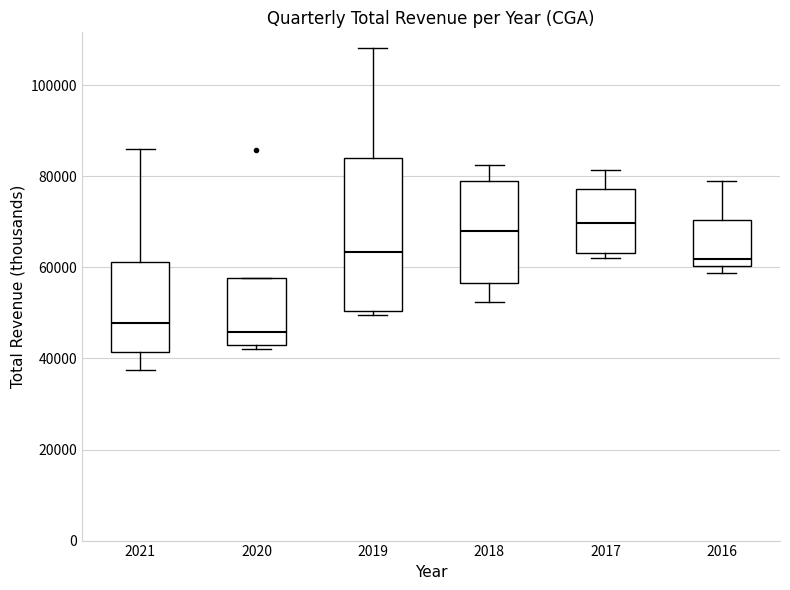

Which box has the lowest median line?

2020